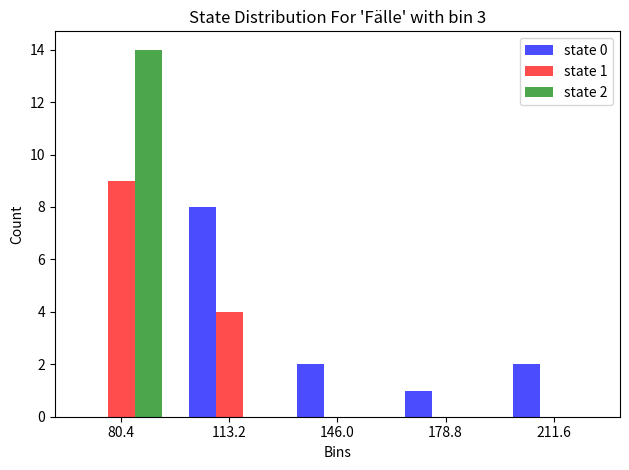

In the state 0 series, which range on the x-axis has the tallest bar?

95 to 130